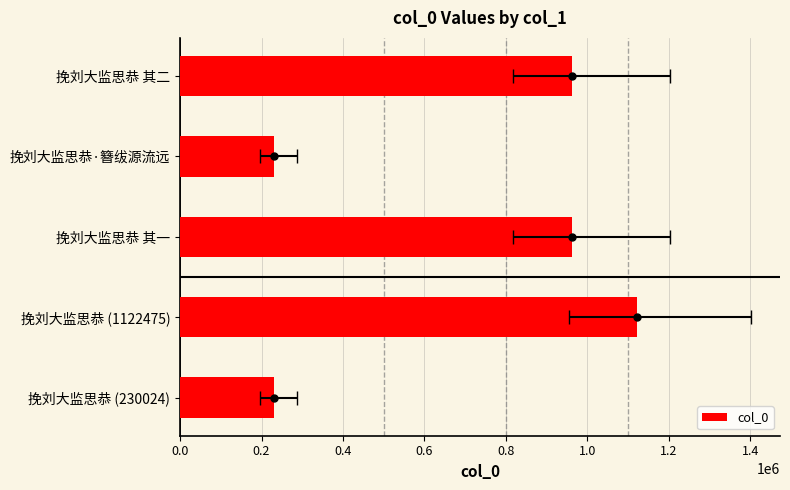

Does the chart contain any negative values?

No